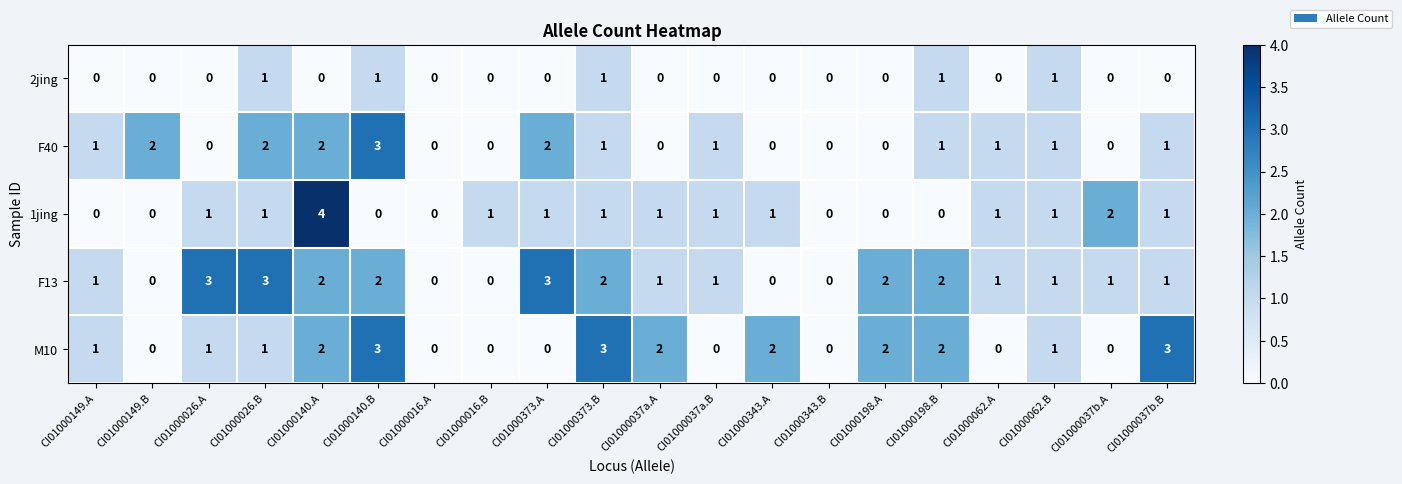

What is the sum of all 2jing values?

5